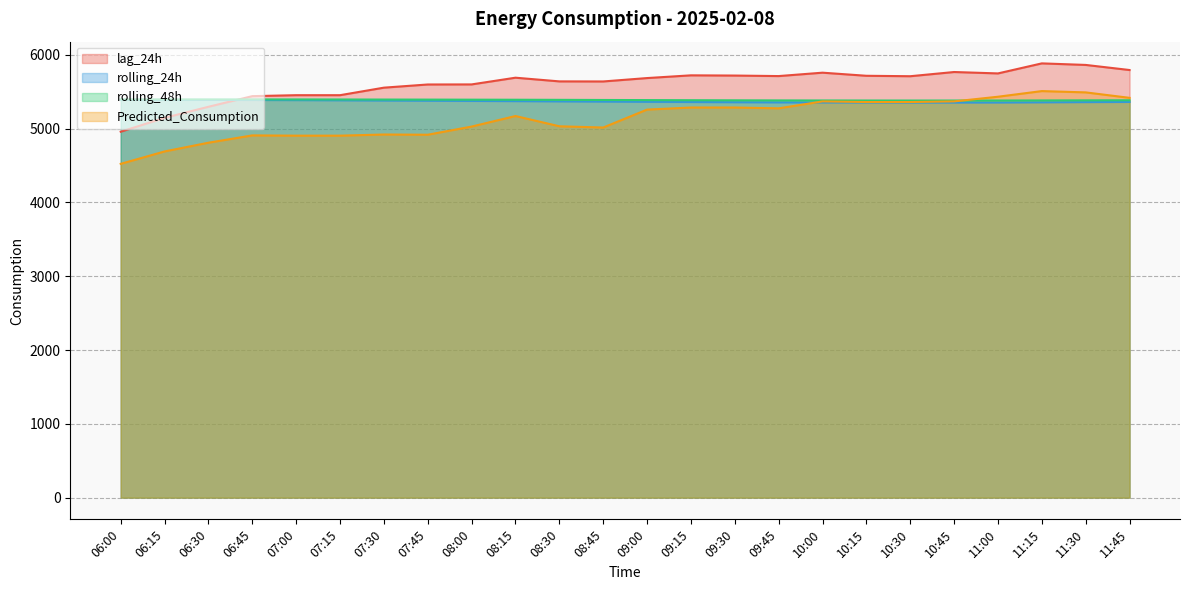

At which category does the chart reach its minimum across all series?

06:00